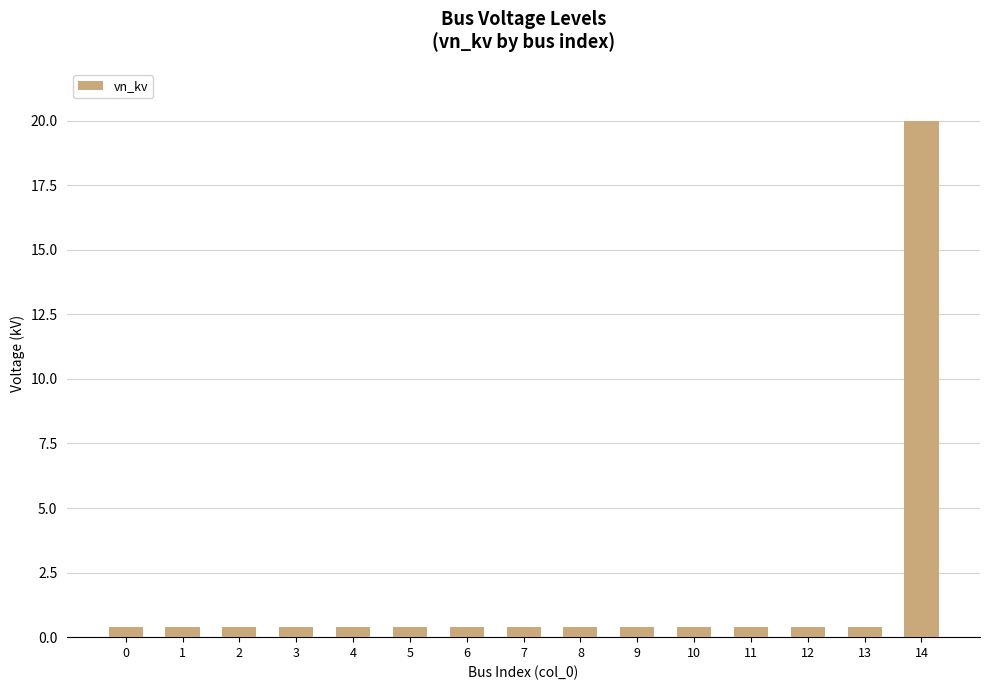

What is the approximate value at 13?

0.4